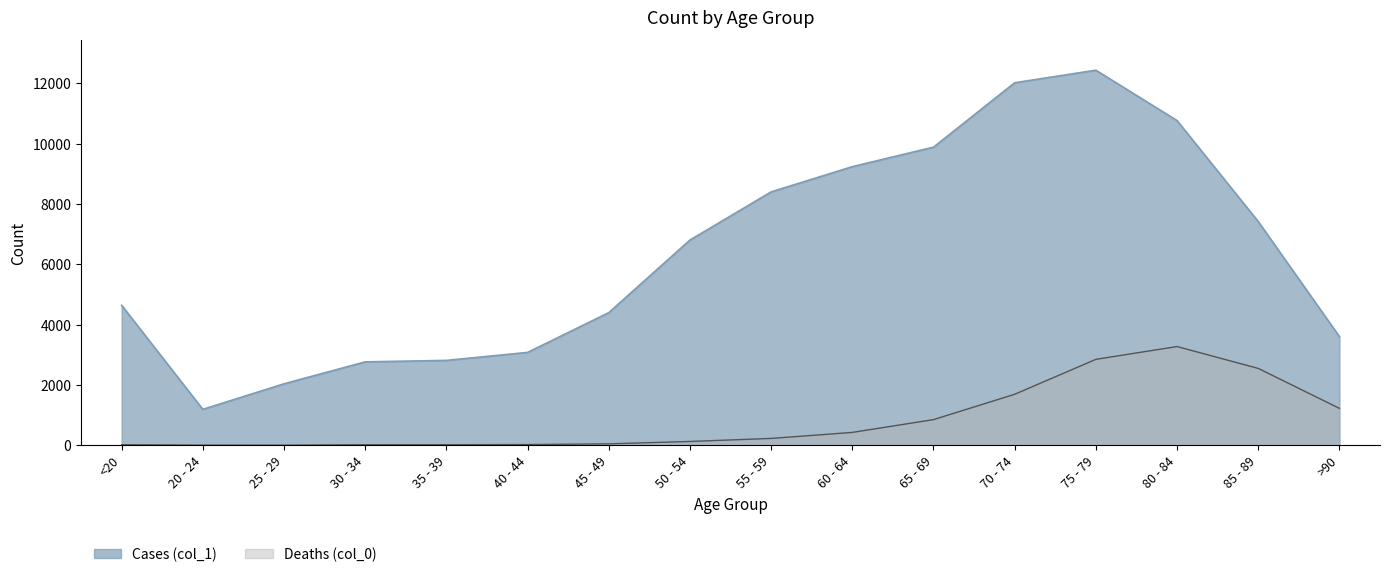

True or false: Deaths (col_0) has more than 1 points higher than both neighbors.

False